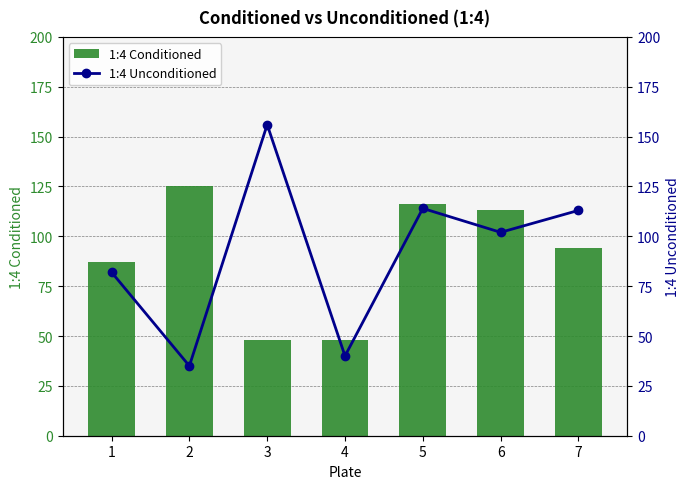

What value does the 1:4 Conditioned series have at 4, to the nearest 5?

50